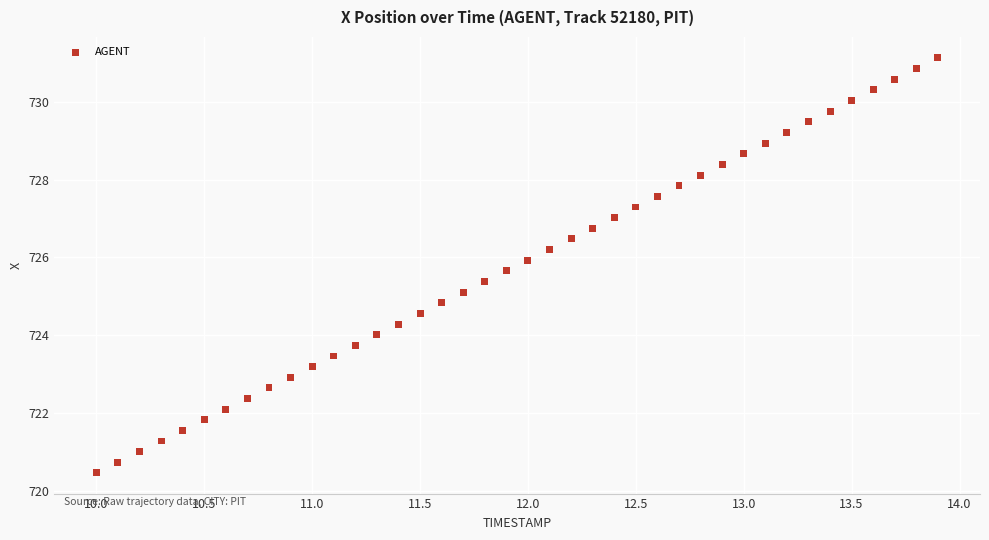

What is the range of X values (max minus min)?

3.9